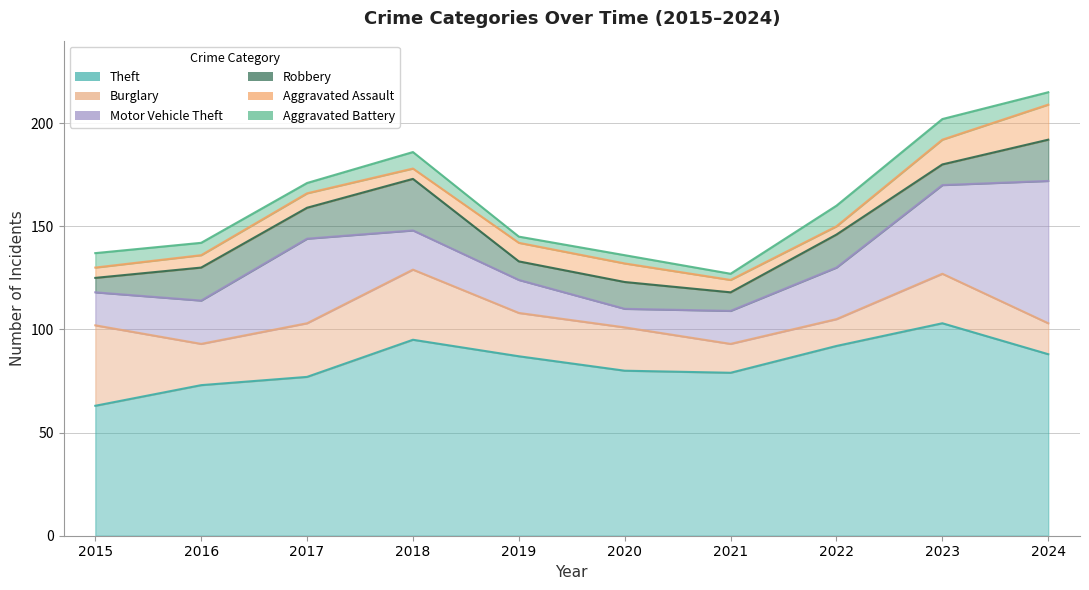

What is the value of the Aggravated Battery point at the 1st from the left?

7